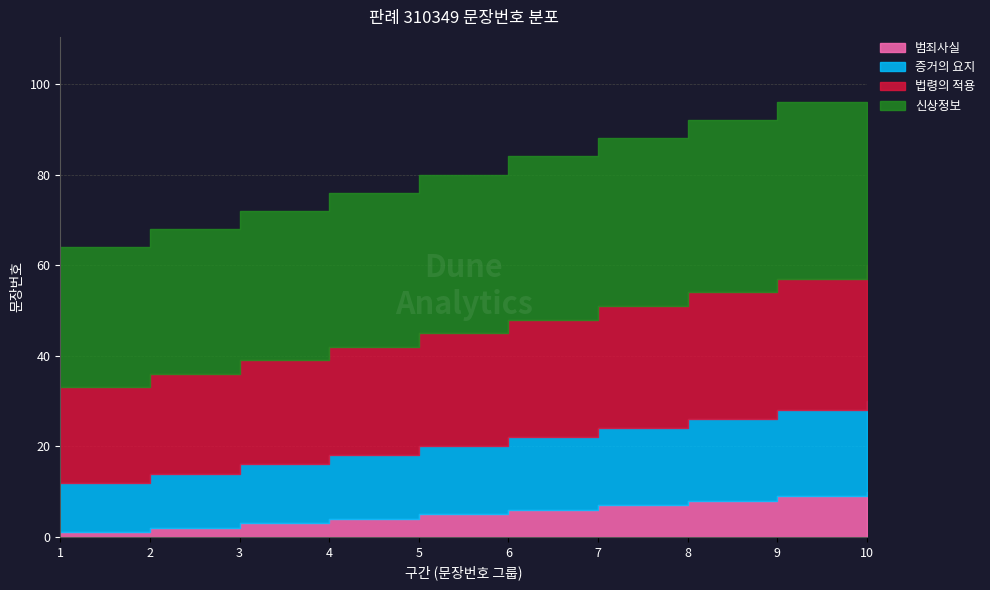

The 범죄사실 series shows 7 at 7. True or false?

True